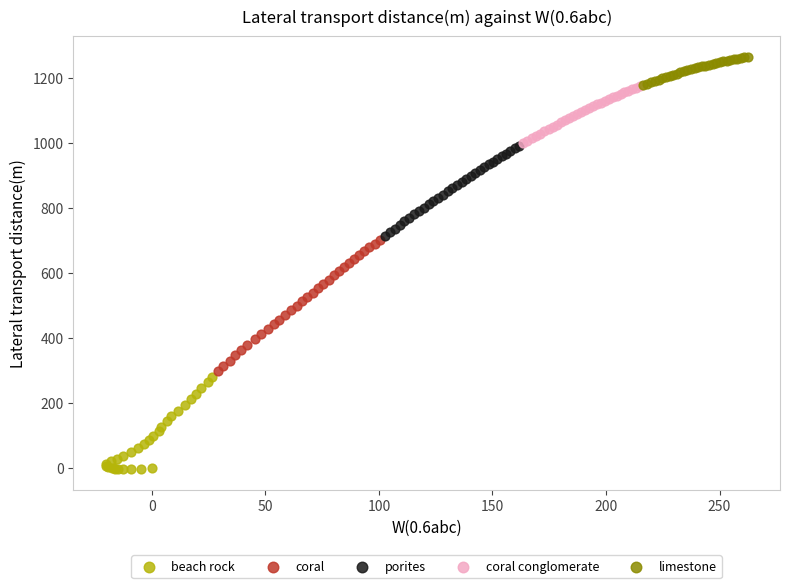

Which series contains the highest Y value?

limestone